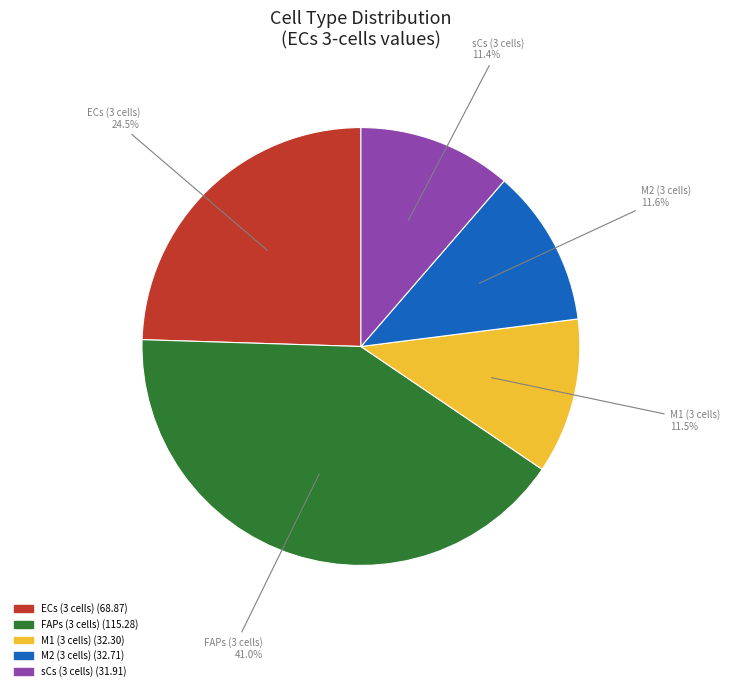

What is the ratio of the value at sCs (3 cells) to the value at M2 (3 cells)?

1.0